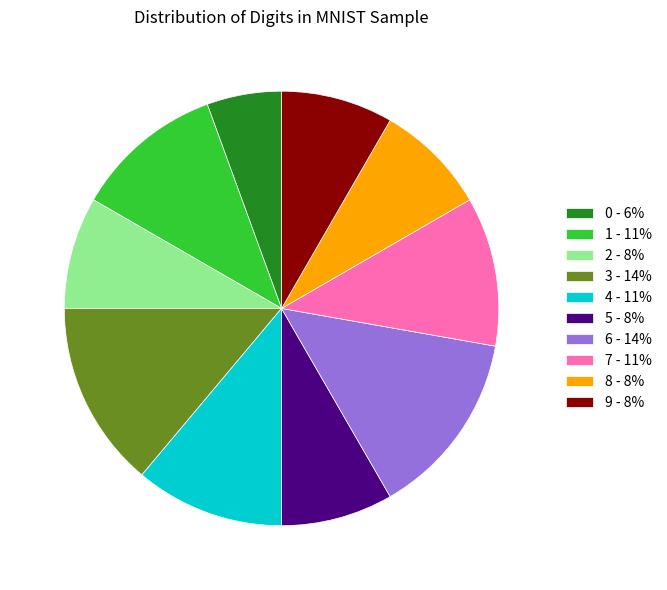

What is the ratio of the value at 5 - 8% to the value at 8 - 8%?

1.0